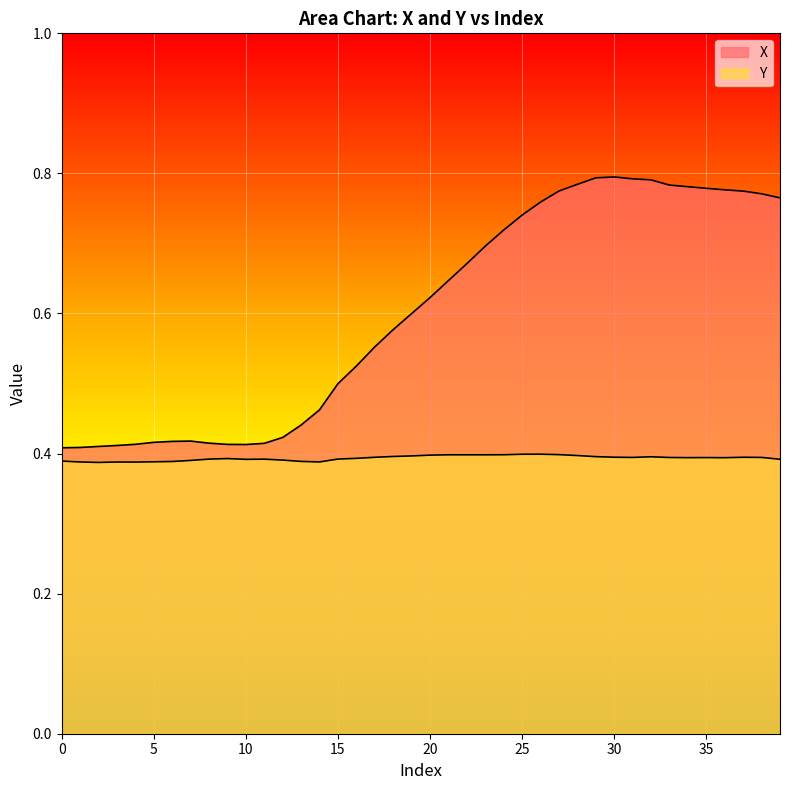

What is the difference between the X values at 9 and 25?

0.3